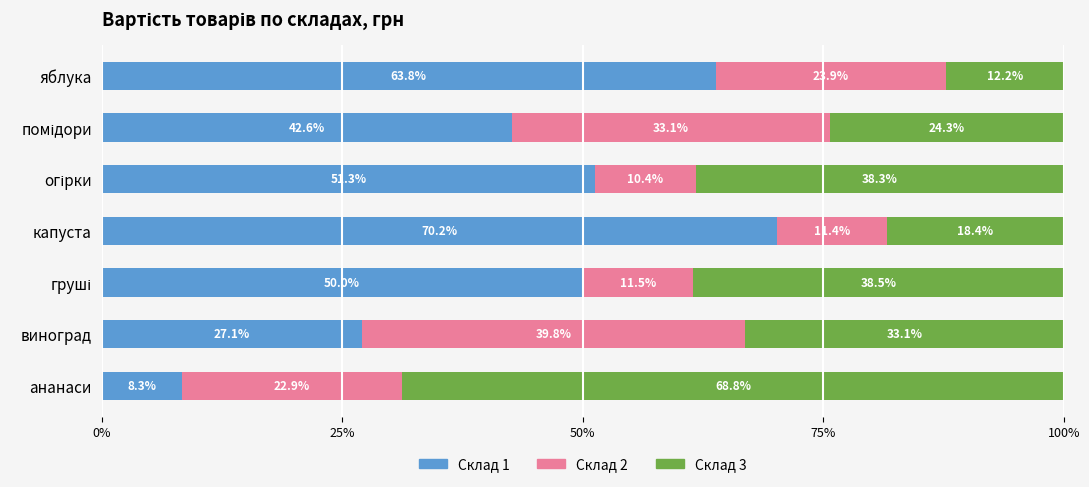

What are all the series names shown in the legend?

Склад 1, Склад 2, Склад 3